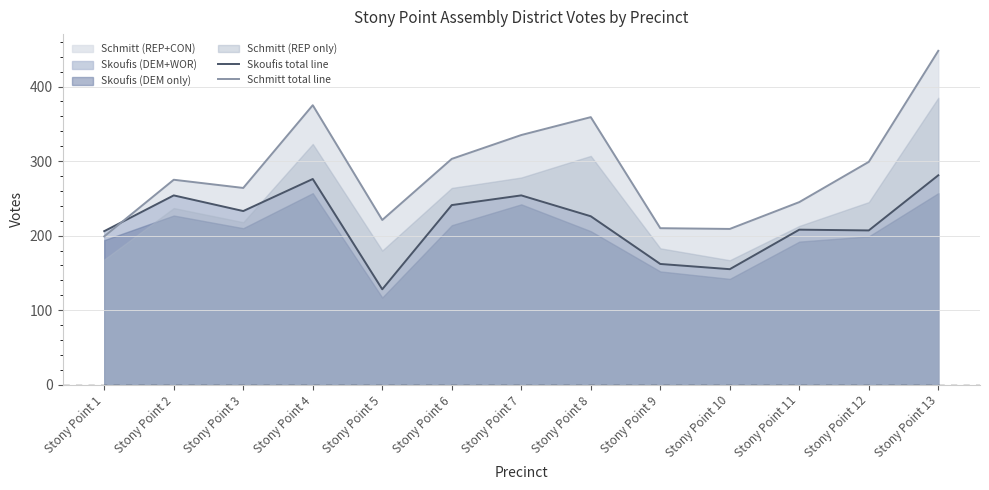

What is the sum of all Schmitt total line values?

3742